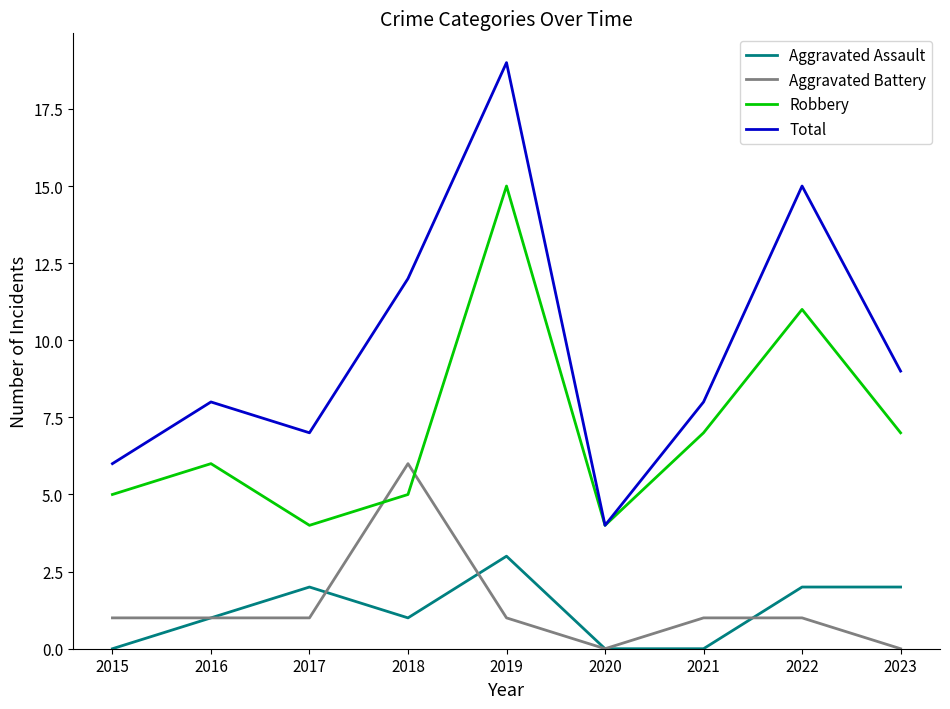

True or false: Aggravated Assault and Total intersect in this chart.

False